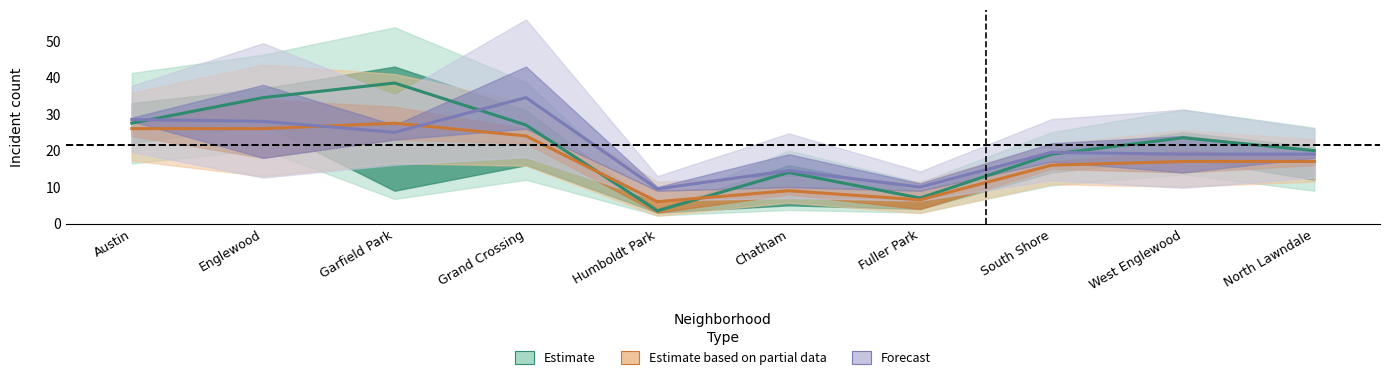

What is the minimum value shown in the chart?

3